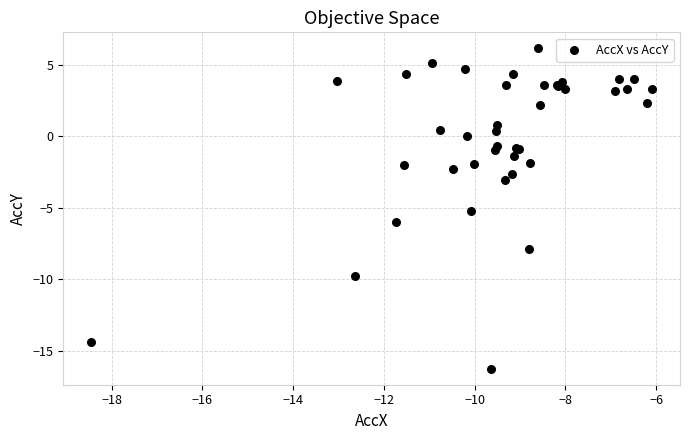

What Y value in the scatter plot is closest to -5?

-5.2